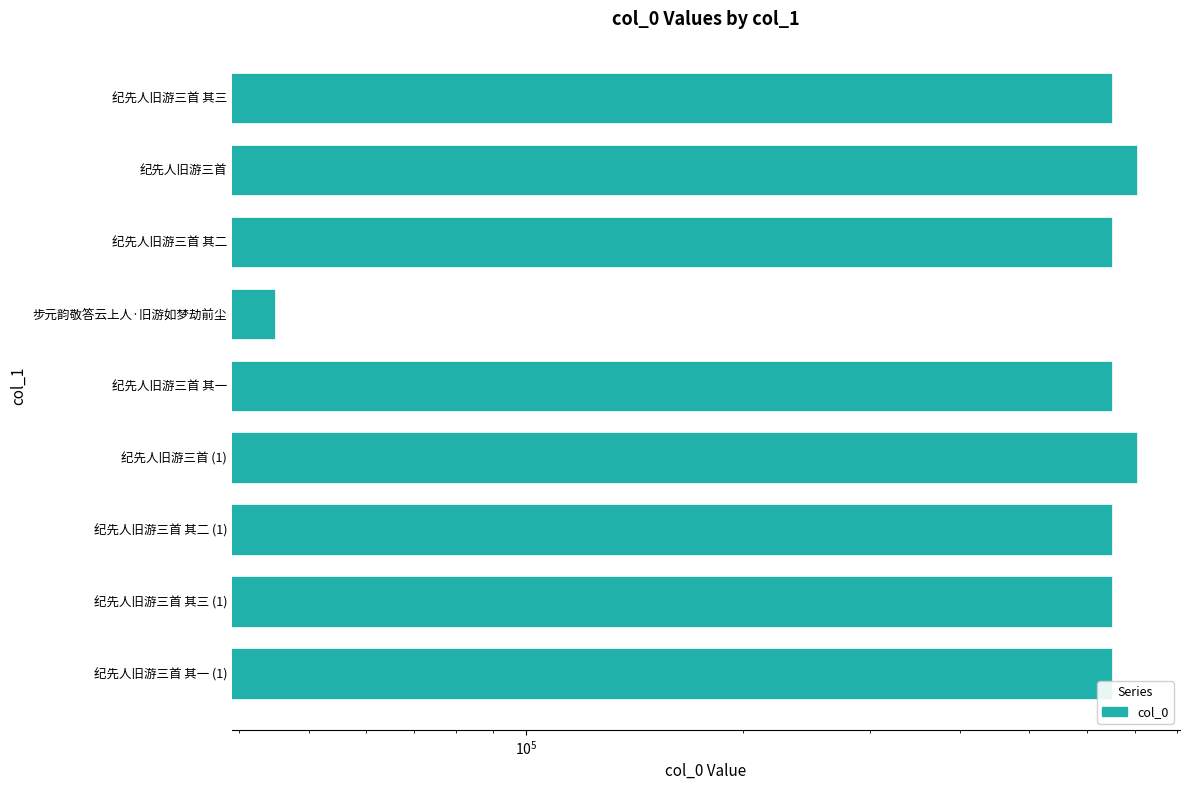

How many data points are less than 651717?

4